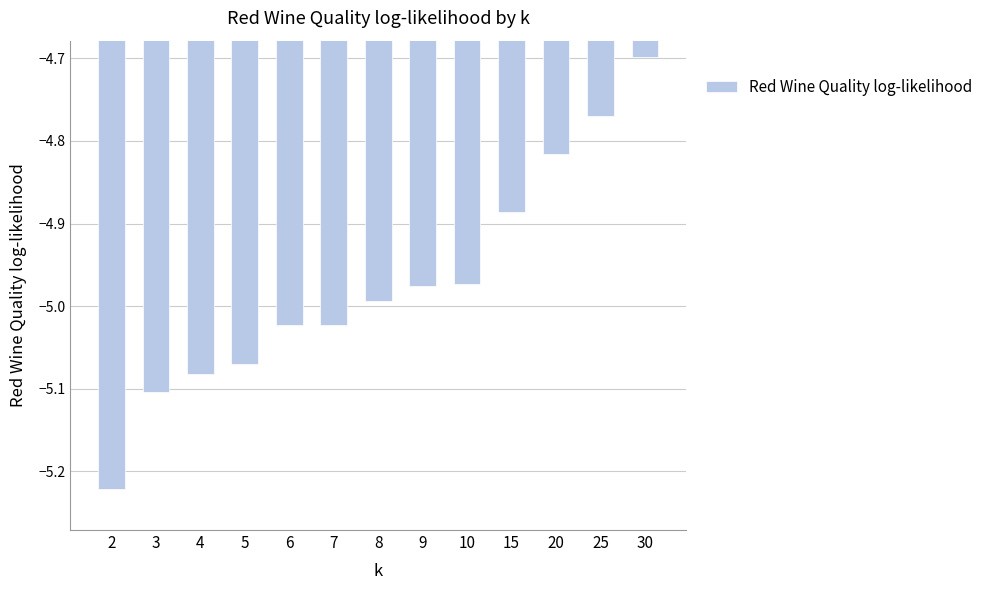

At which label is the value closest to -4?

30